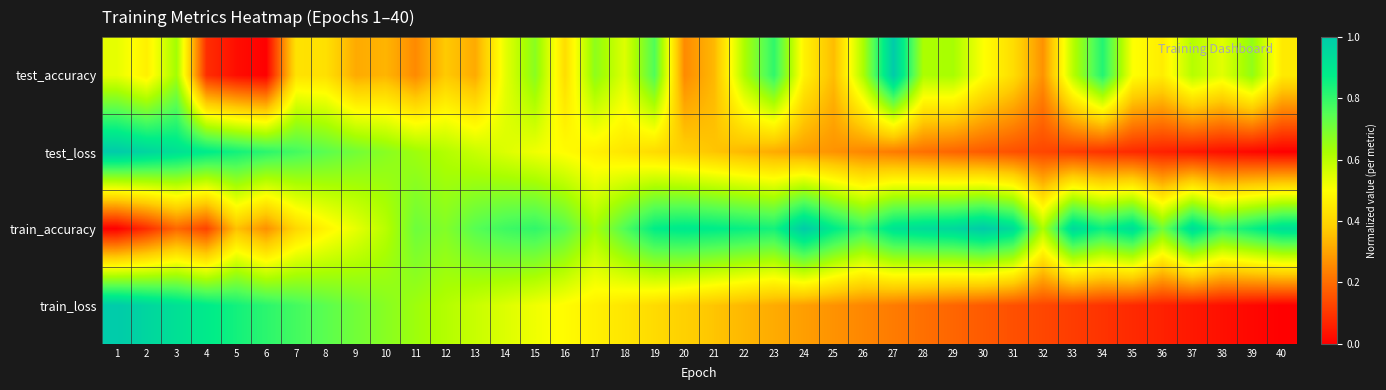

Reading right to left, transcribe all the data shown in this chart.

test_accuracy: 40=0.5	39=0.7	38=0.5	37=0.6	36=0.5	35=0.5	34=0.8	33=0.6	32=0.3	31=0.4	30=0.5	29=0.6	28=0.6	27=1.0	26=0.6	25=0.3	24=0.5	23=0.8	22=0.6	21=0.3	20=0.3	19=0.8	18=0.5	17=0.7	16=0.4	15=0.7	14=0.5	13=0.3	12=0.4	11=0.3	10=0.3	9=0.3	8=0.4	7=0.4	6=0.0	5=0.0	4=0.1	3=0.6	2=0.5	1=0.5
test_loss: 40=0.0	39=0.0	38=0.0	37=0.0	36=0.1	35=0.1	34=0.1	33=0.1	32=0.1	31=0.1	30=0.2	29=0.2	28=0.2	27=0.2	26=0.2	25=0.3	24=0.3	23=0.3	22=0.3	21=0.4	20=0.4	19=0.4	18=0.4	17=0.5	16=0.5	15=0.5	14=0.6	13=0.6	12=0.6	11=0.6	10=0.7	9=0.7	8=0.7	7=0.8	6=0.8	5=0.8	4=0.9	3=0.9	2=1.0	1=1.0
train_accuracy: 40=0.9	39=0.9	38=0.8	37=0.9	36=0.7	35=0.9	34=0.9	33=1.0	32=0.6	31=0.9	30=1.0	29=1.0	28=0.9	27=0.9	26=0.8	25=0.9	24=1.0	23=0.8	22=0.9	21=0.9	20=0.9	19=0.9	18=0.8	17=0.6	16=0.7	15=0.8	14=0.8	13=0.7	12=0.7	11=0.7	10=0.6	9=0.5	8=0.5	7=0.4	6=0.3	5=0.4	4=0.1	3=0.2	2=0.1	1=0.0
train_loss: 40=0.0	39=0.0	38=0.0	37=0.0	36=0.1	35=0.1	34=0.1	33=0.1	32=0.1	31=0.1	30=0.2	29=0.2	28=0.2	27=0.2	26=0.2	25=0.3	24=0.3	23=0.3	22=0.3	21=0.4	20=0.4	19=0.4	18=0.4	17=0.5	16=0.5	15=0.5	14=0.6	13=0.6	12=0.6	11=0.6	10=0.7	9=0.7	8=0.7	7=0.8	6=0.8	5=0.8	4=0.9	3=0.9	2=1.0	1=1.0